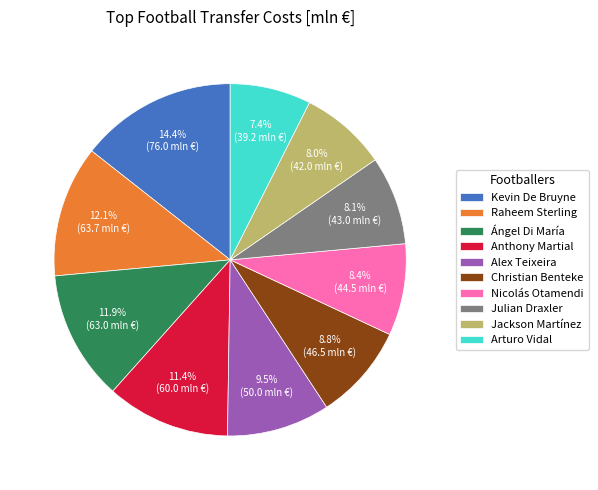

Is there any slice that represents more than half of the pie?

No